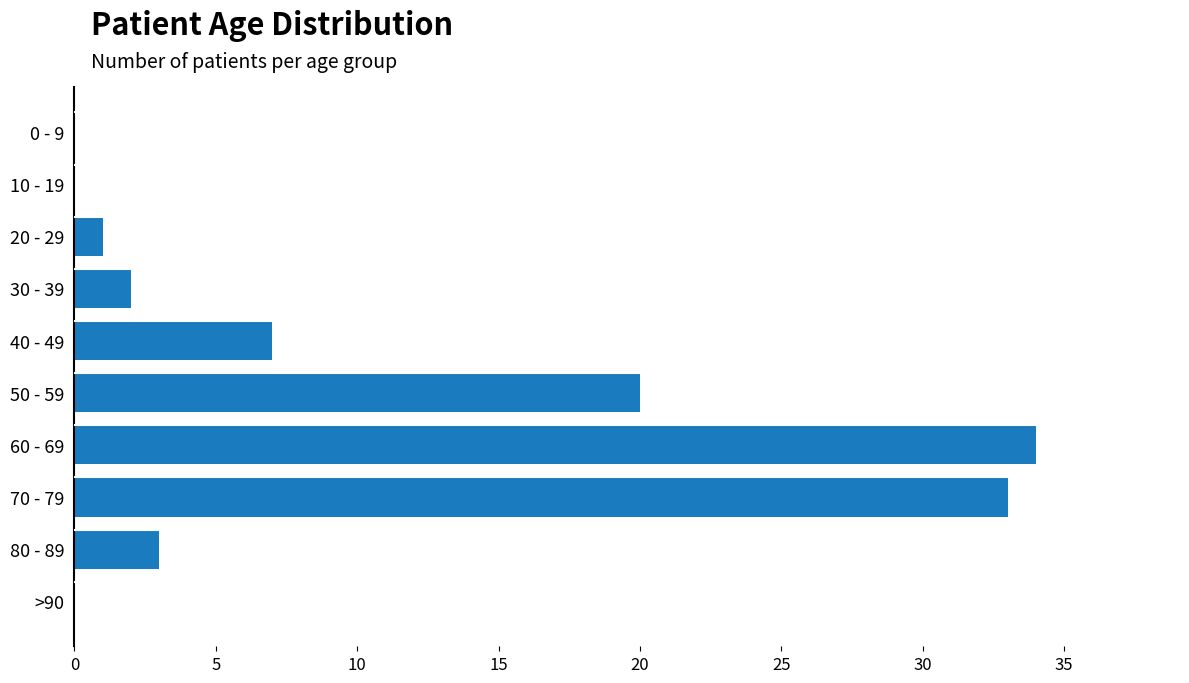

What is the sum of all values?

100